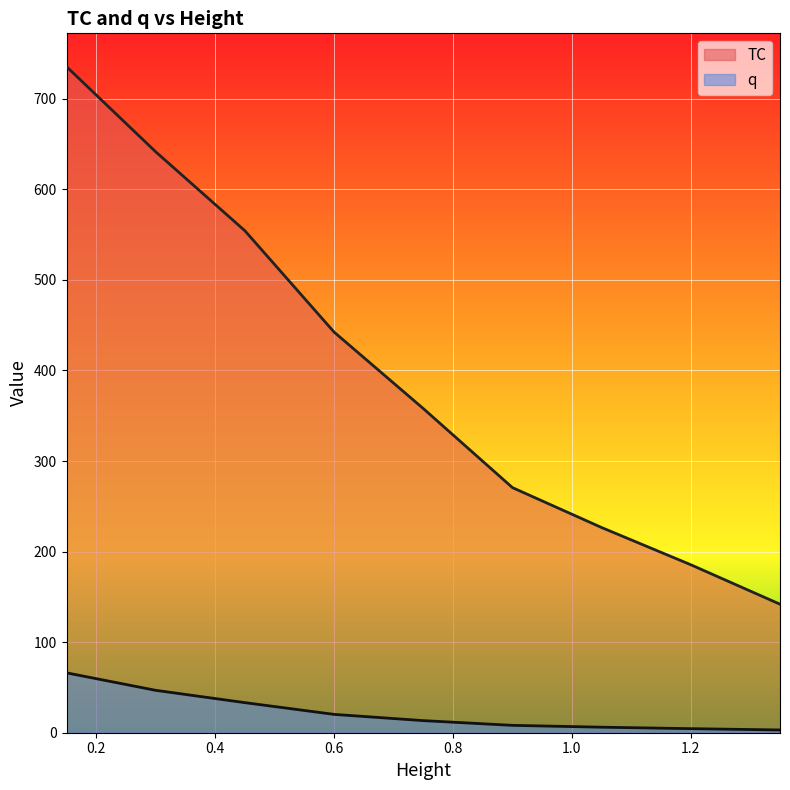

True or false: TC and q intersect in this chart.

False